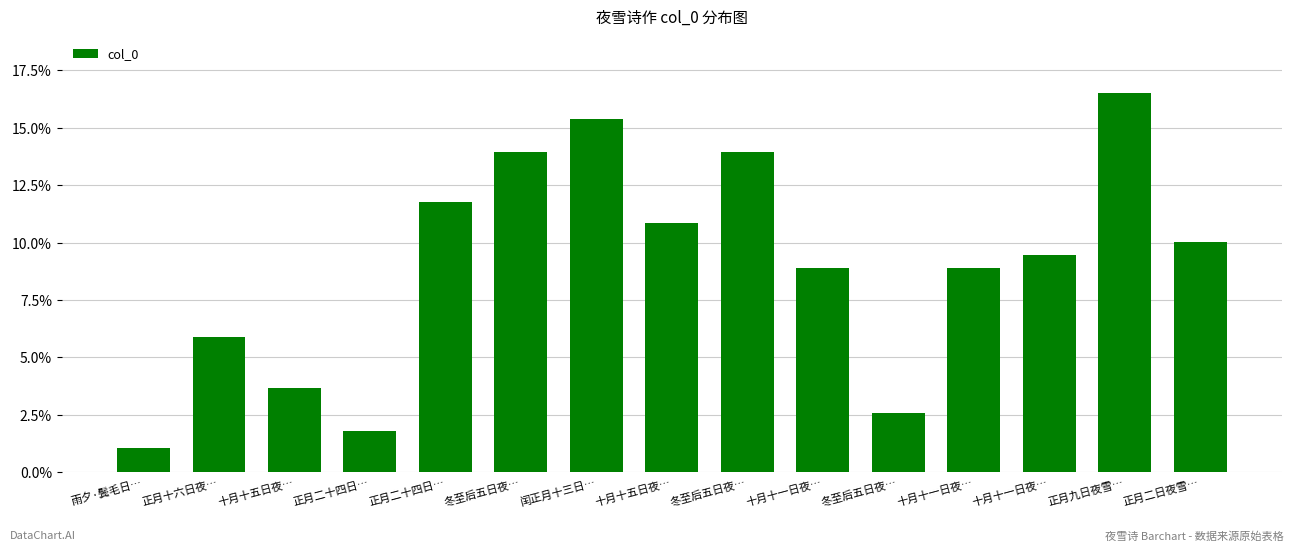

How many bars are there in total?

15